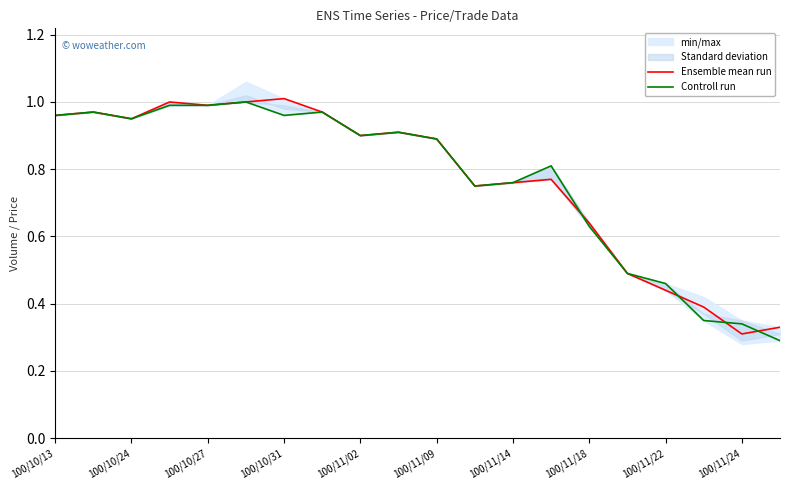

Is it true that Ensemble mean run equals 1.0 at 100/10/31?

True